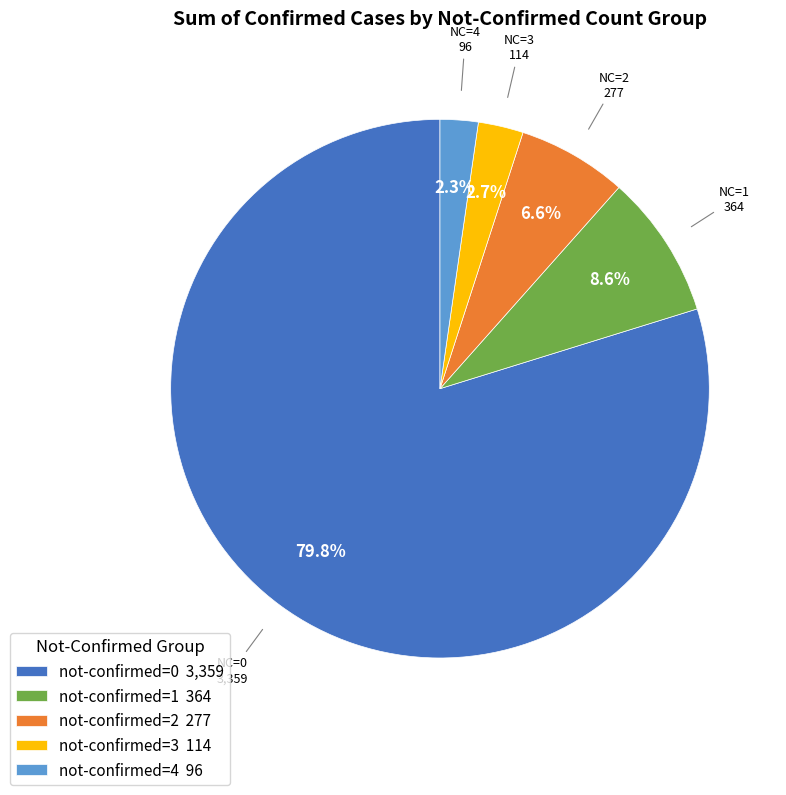

Is the sum of not-confirmed=3 114 and not-confirmed=0 3,359 greater than half?

Yes